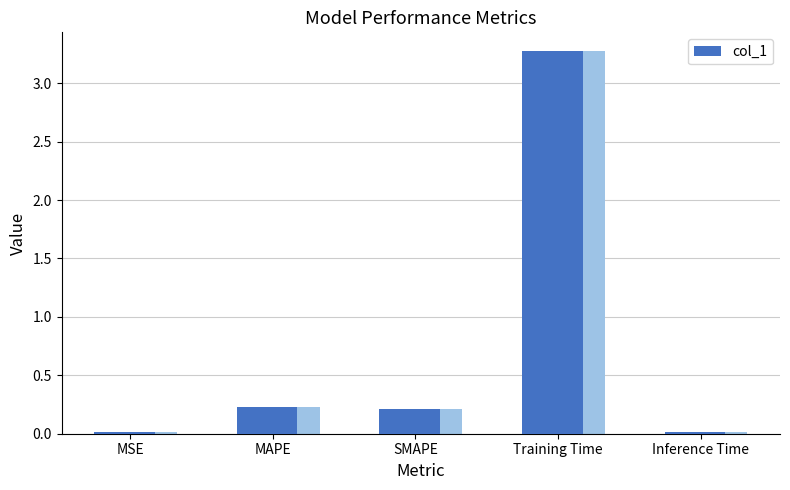

Where is the data nearest to the value 1?

MAPE